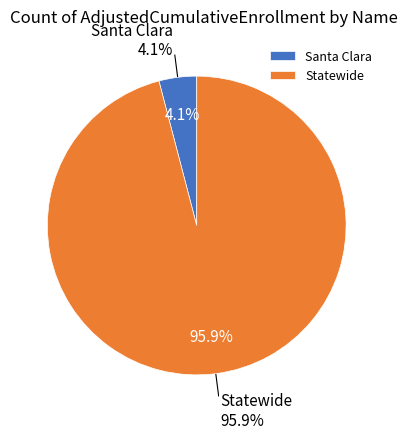

What is the largest slice in the pie chart?

Statewide